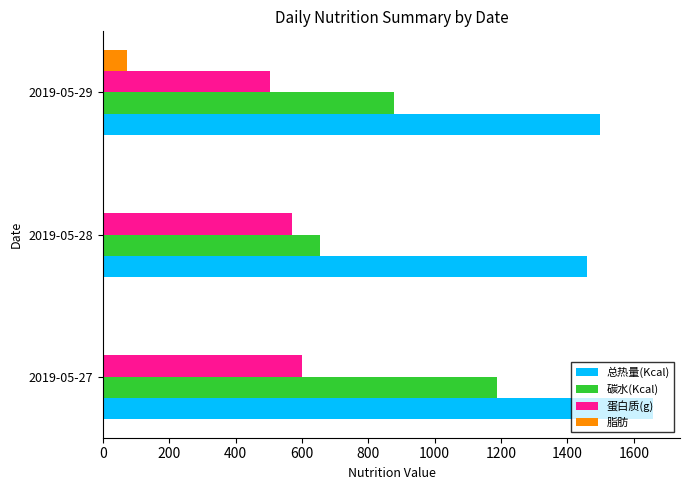

What are all the series names shown in the legend?

总热量(Kcal), 碳水(Kcal), 蛋白质(g), 脂肪